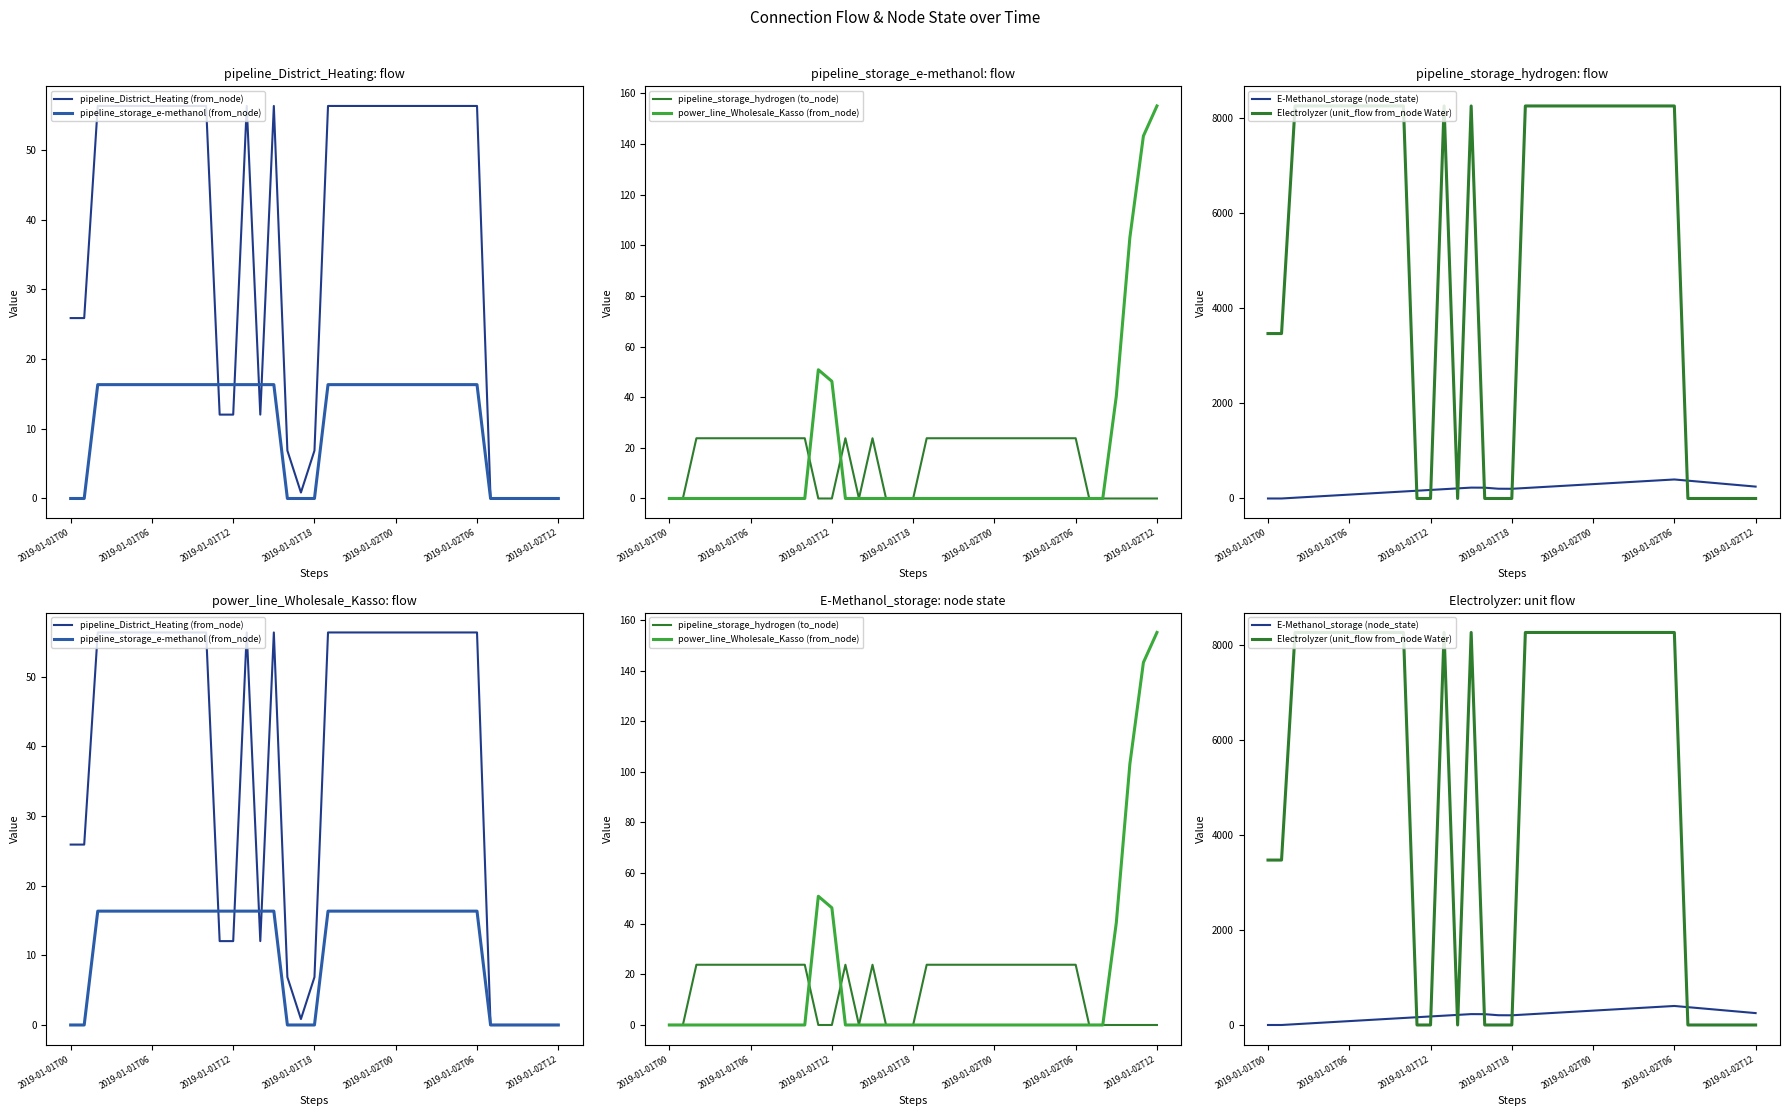

Reading right to left, what are all the values shown in this chart?

pipeline_District_Heating (from_node): 0.0	0.0	0.0	0.0	0.0	0.0	56.3	56.3	56.3	56.3	56.3	56.3	56.3	56.3	56.3	56.3	56.3	56.3	6.9	0.9	6.9	56.3	12.0	56.3	12.0	12.0	56.3	56.3	56.3	56.3	56.3	56.3	56.3	56.3	56.3	25.9	25.9
pipeline_storage_e-methanol (from_node): 0.0	0.0	0.0	0.0	0.0	0.0	16.3	16.3	16.3	16.3	16.3	16.3	16.3	16.3	16.3	16.3	16.3	16.3	0.0	0.0	0.0	16.3	16.3	16.3	16.3	16.3	16.3	16.3	16.3	16.3	16.3	16.3	16.3	16.3	16.3	0.0	0.0
pipeline_storage_hydrogen (to_node): 0.0	0.0	0.0	0.0	0.0	0.0	23.8	23.8	23.8	23.8	23.8	23.8	23.8	23.8	23.8	23.8	23.8	23.8	0.0	0.0	0.0	23.8	0.0	23.8	0.0	0.0	23.8	23.8	23.8	23.8	23.8	23.8	23.8	23.8	23.8	0.0	0.0
power_line_Wholesale_Kasso (from_node): 155.0	143.2	103.1	40.4	0.0	0.0	0.0	0.0	0.0	0.0	0.0	0.0	0.0	0.0	0.0	0.0	0.0	0.0	0.0	0.0	0.0	0.0	0.0	0.0	46.3	50.9	0.0	0.0	0.0	0.0	0.0	0.0	0.0	0.0	0.0	0.0	0.0
E-Methanol_storage (node_state): 250.0	275.0	300.0	325.0	350.0	375.0	400.0	383.7	367.3	351.0	334.6	318.3	302.0	285.6	269.3	252.9	236.6	220.3	203.9	205.3	227.4	228.8	212.4	196.1	179.7	163.4	147.1	130.7	114.4	98.0	81.7	65.4	49.0	32.7	16.3	0.0	0.0
Electrolyzer (unit_flow from_node Water): 0.0	0.0	0.0	0.0	0.0	0.0	8254.0	8254.0	8254.0	8254.0	8254.0	8254.0	8254.0	8254.0	8254.0	8254.0	8254.0	8254.0	0.0	0.0	0.0	8254.0	0.0	8254.0	0.0	0.0	8254.0	8254.0	8254.0	8254.0	8254.0	8254.0	8254.0	8254.0	8254.0	3468.1	3468.1